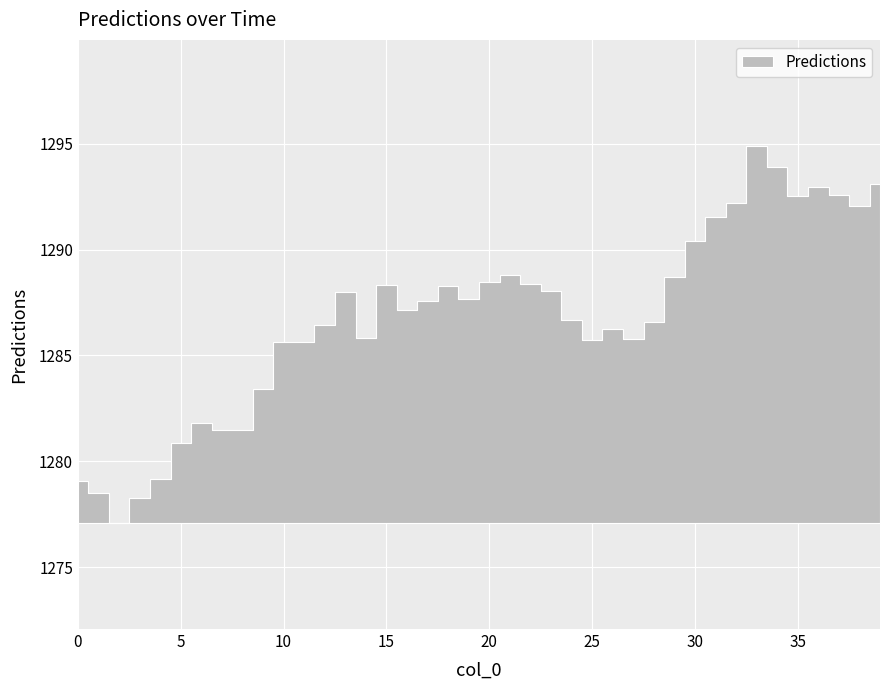

At which category does the chart reach its peak across all series?

33